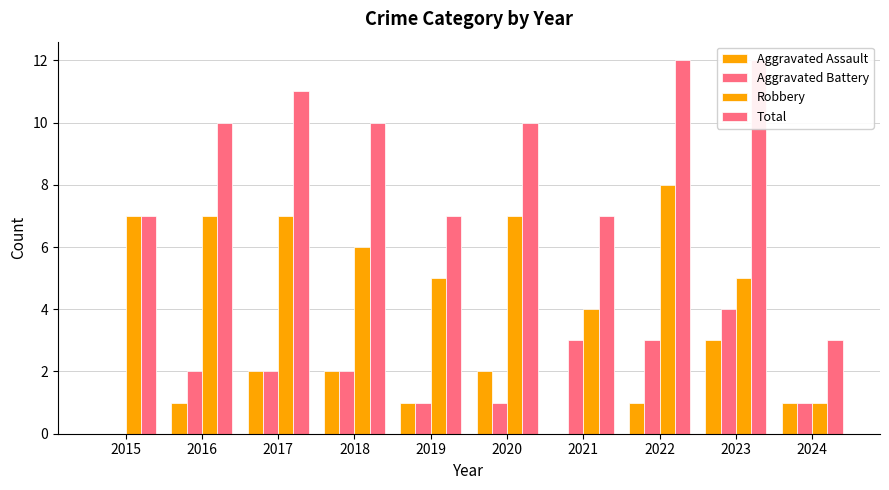

The value of Robbery at 2016 is 4. True or false?

False